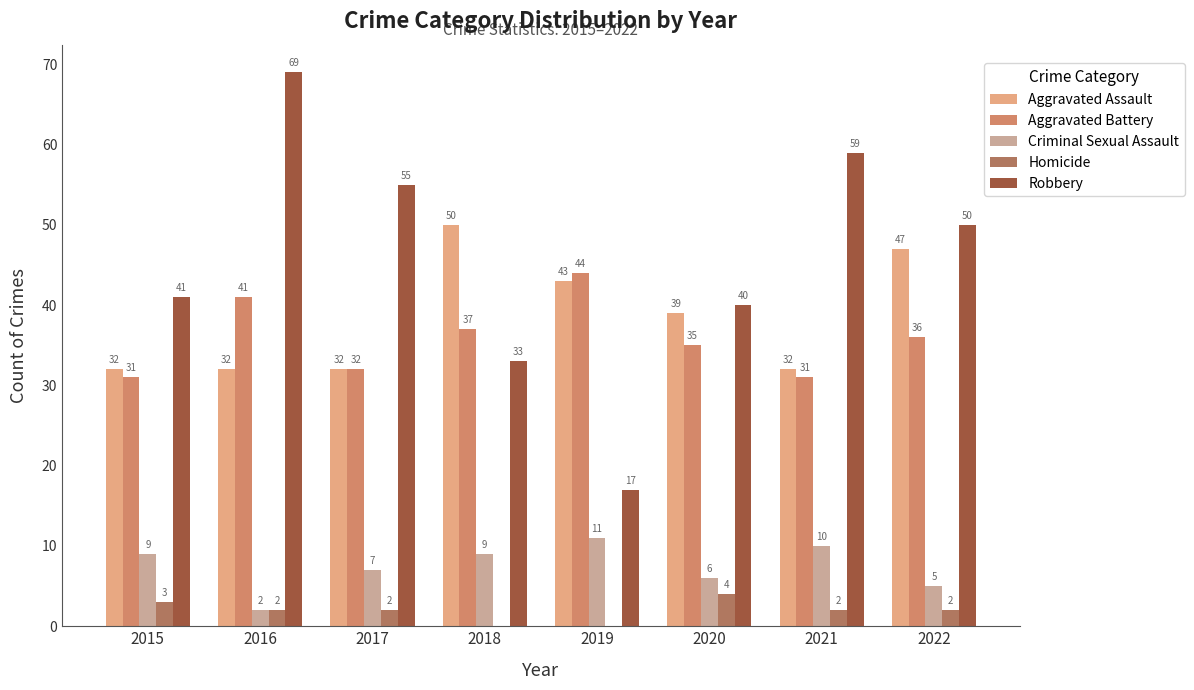

True or false: Aggravated Battery has a value of 44 at 2019.

True